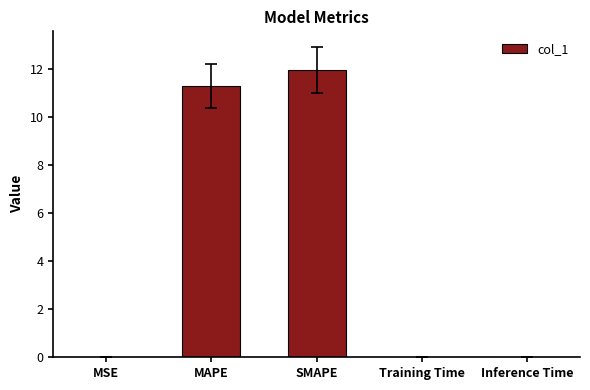

Which has a higher value, MAPE or MSE?

MAPE